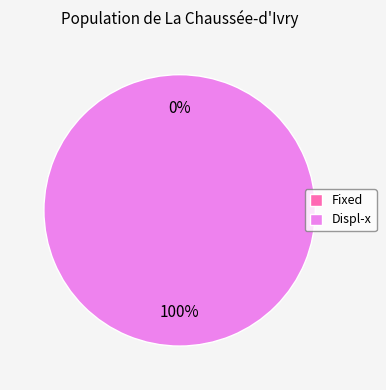

To the nearest percent, what is the difference between the largest and smallest slice percentages?

100%